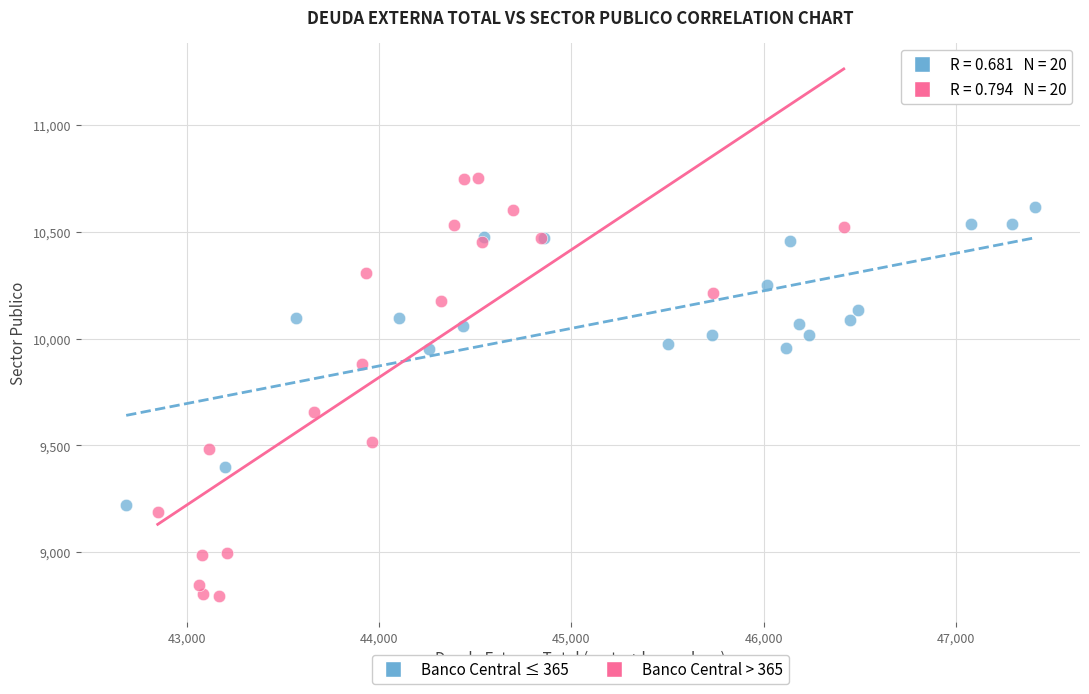

Which series contains the lowest Y value?

Banco Central > 365